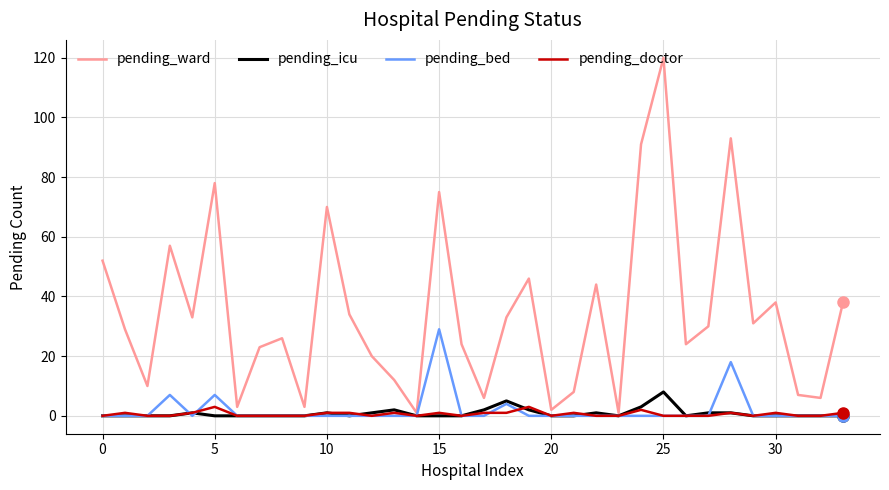

What is the highest value of the pending_icu series?

8